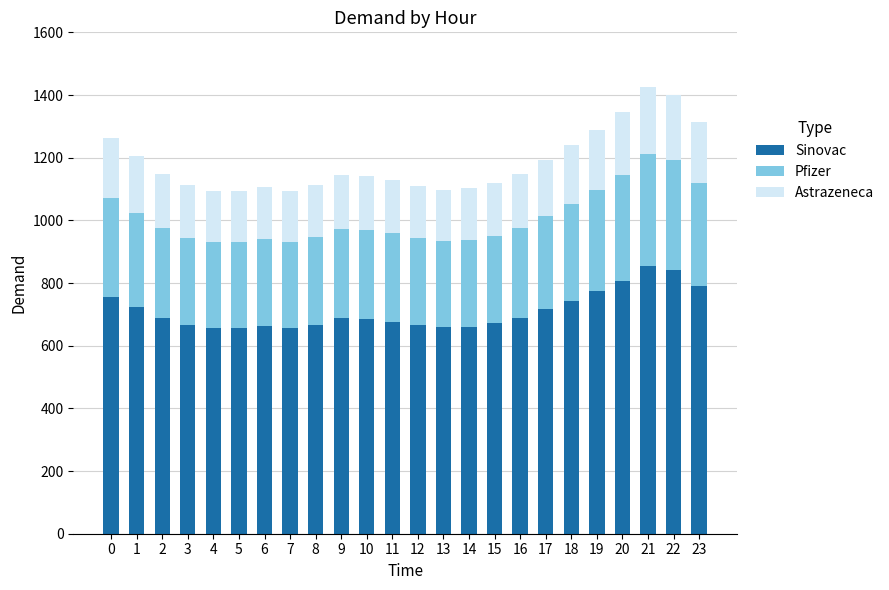

What is the lowest value of the Sinovac series?

656.1